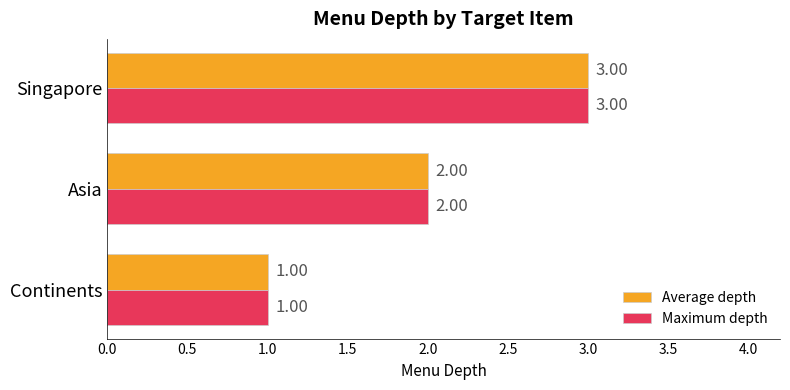

What is the total value across all series at Singapore?

6